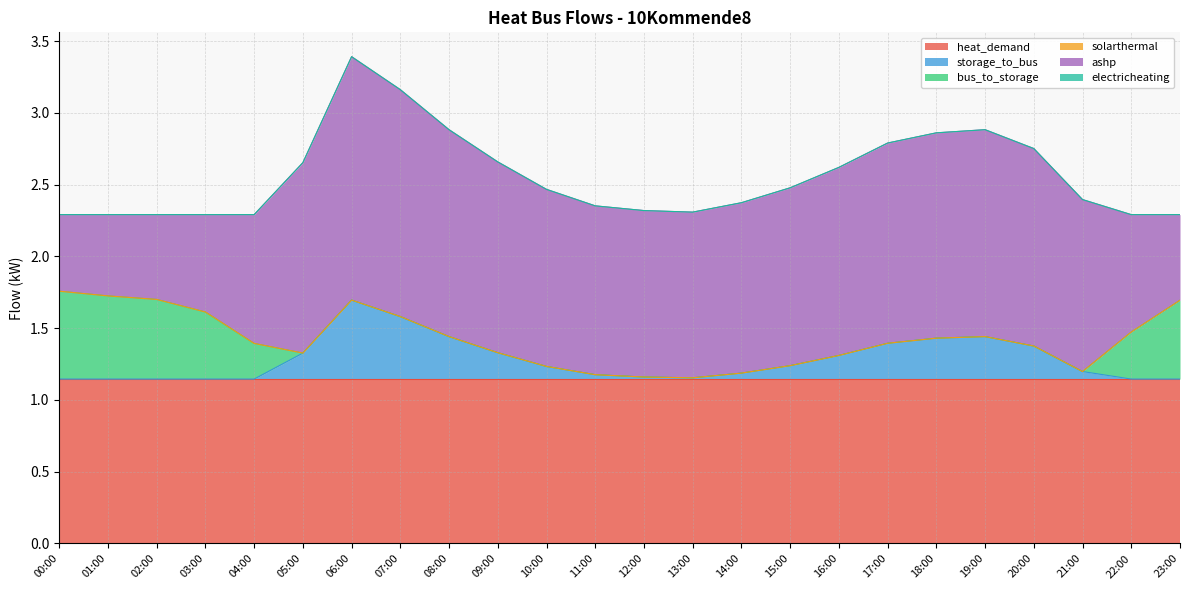

What is the label of the 1st point from the left?

00:00